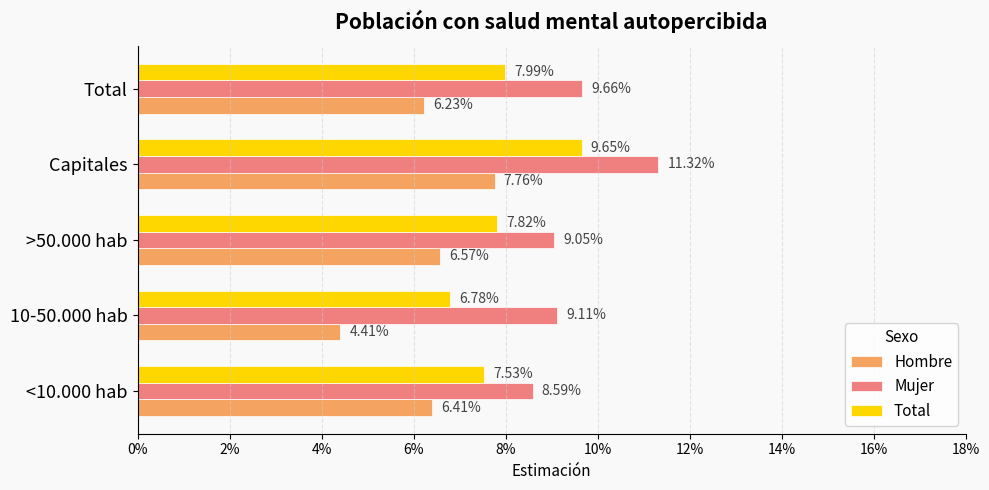

What is the average value of the Hombre series?

0.1